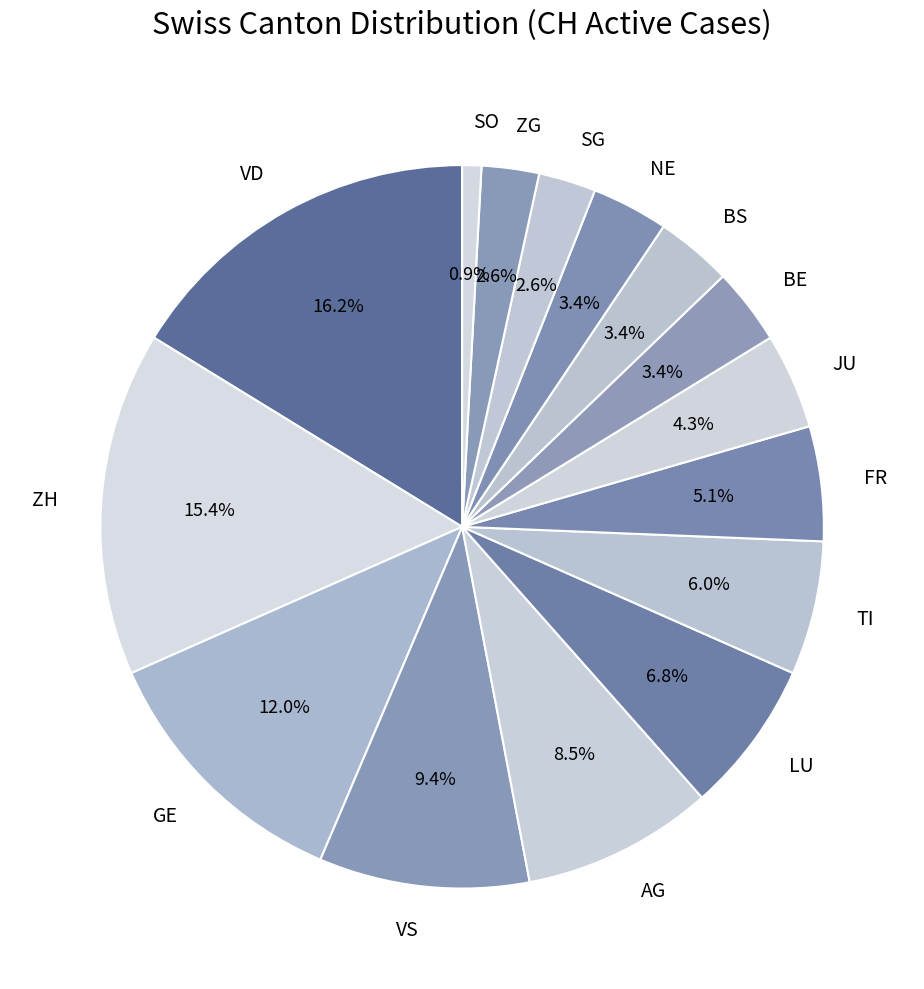

What is the smallest slice in the pie chart?

SO